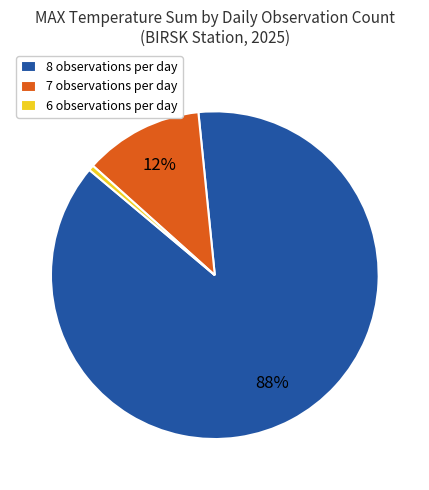

Which slice is the smallest?

6 observations per day